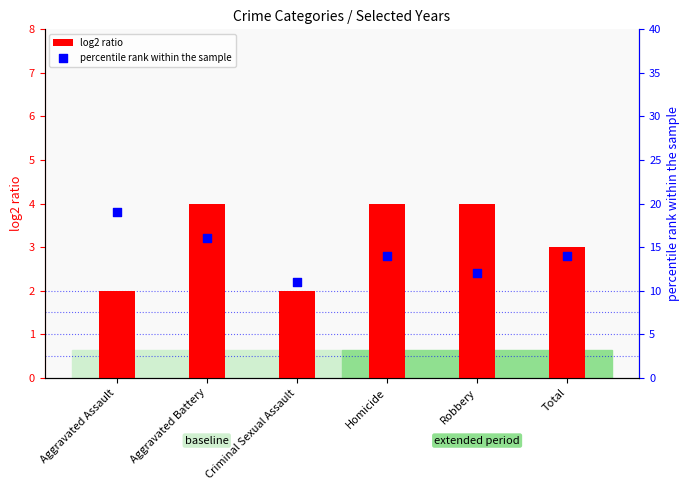

At which category is the sum across all series the highest?

Aggravated Assault